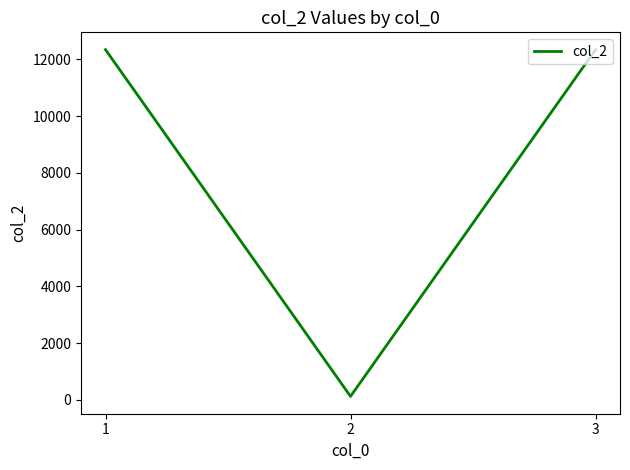

How many values are below 12345?

1